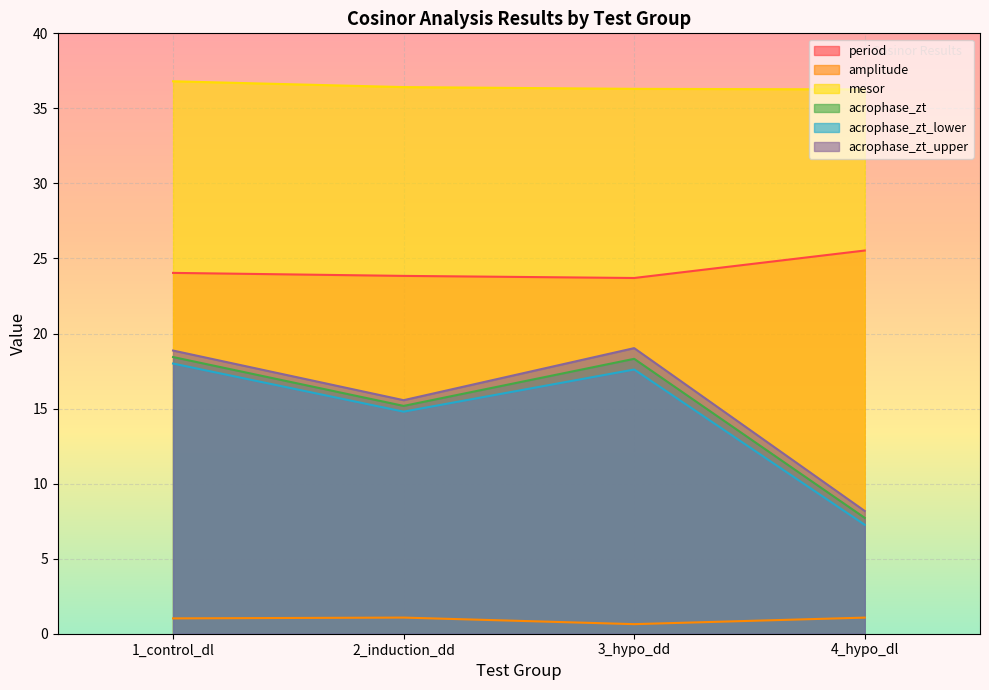

Rank the series by their maximum value, from lowest to highest.

amplitude, acrophase_zt_lower, acrophase_zt, acrophase_zt_upper, period, mesor